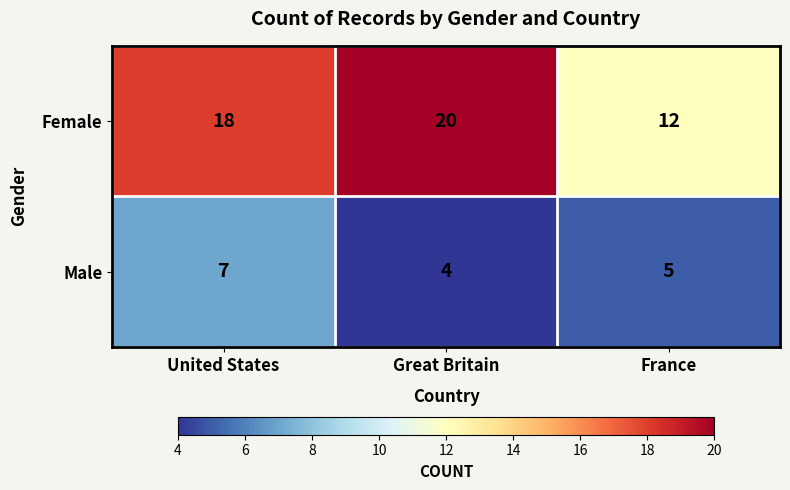

Reading left to right, extract all data points from this chart.

Female: 18	20	12
Male: 7	4	5